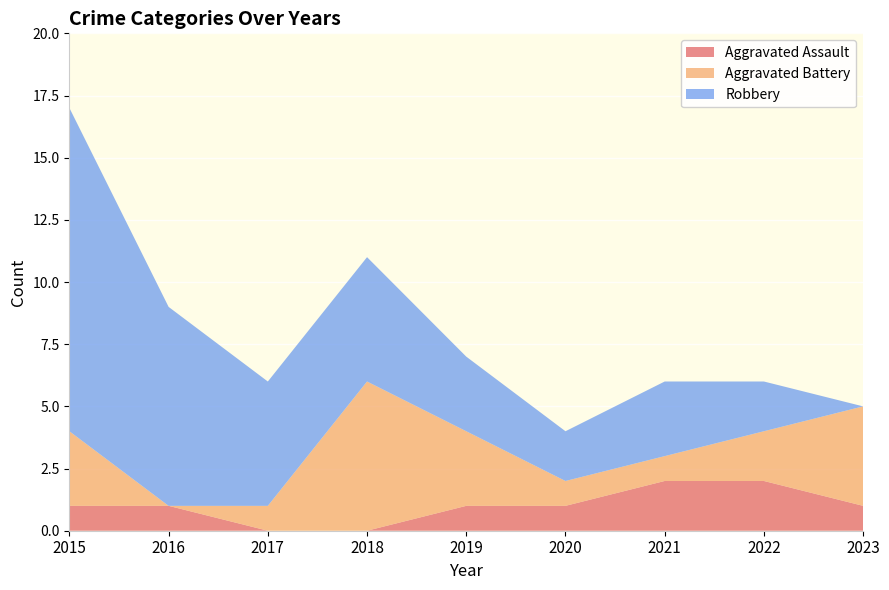

Reading left to right, what are all the values shown in this chart?

Aggravated Assault: 1	1	0	0	1	1	2	2	1
Aggravated Battery: 3	0	1	6	3	1	1	2	4
Robbery: 13	8	5	5	3	2	3	2	0